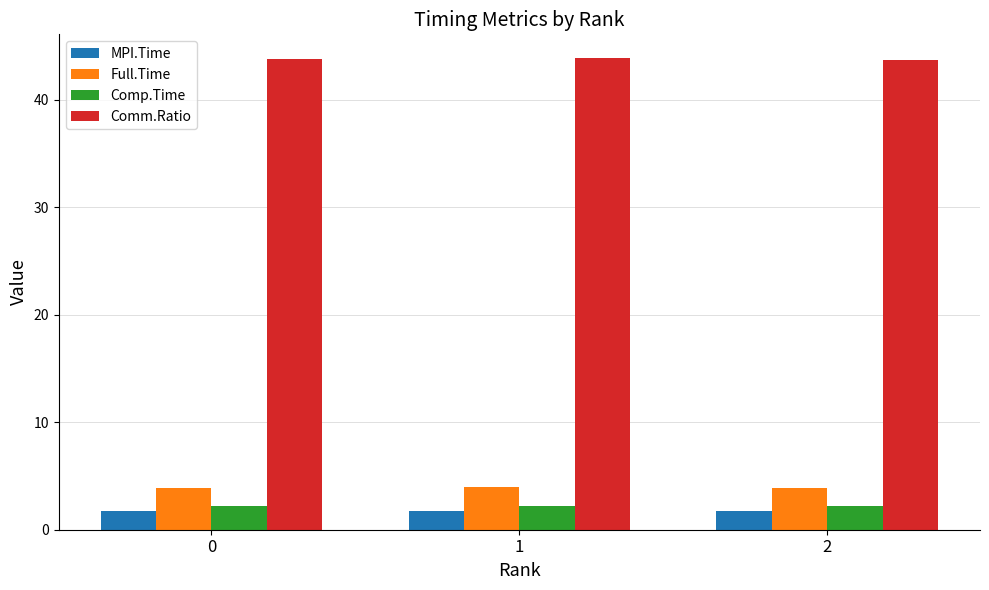

Is the value of Comm.Ratio at 2 greater than the value of MPI.Time at 0?

Yes